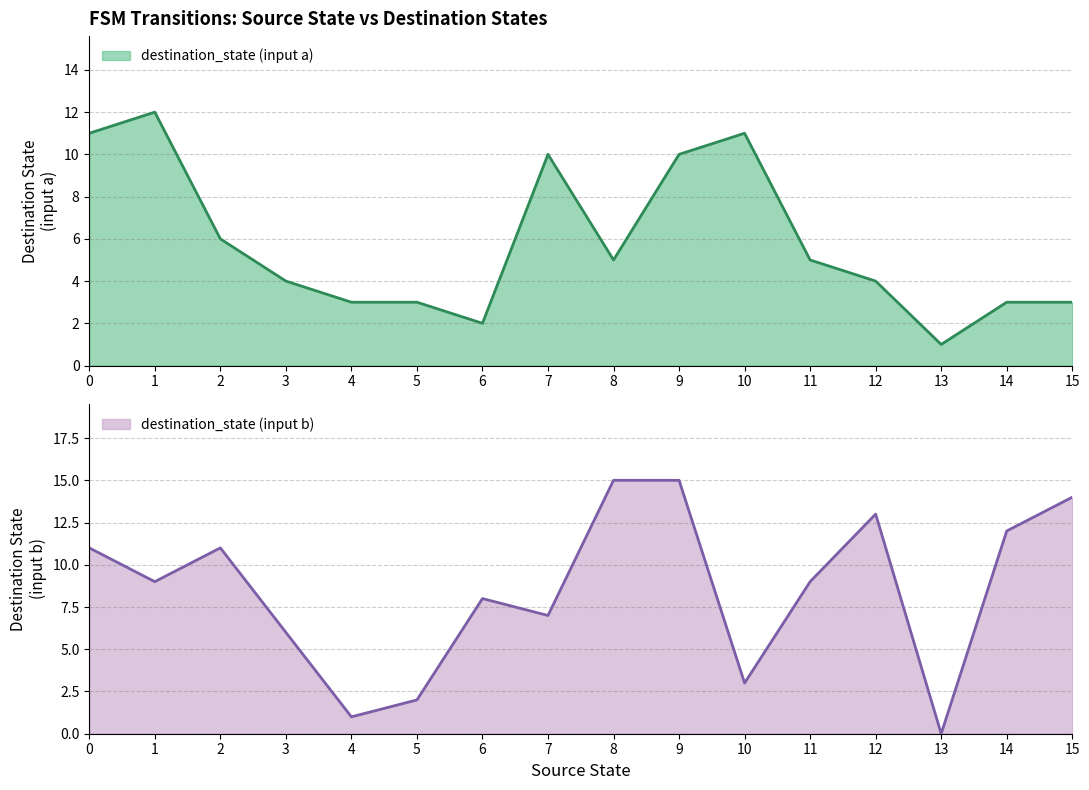

The value of source_state at 31 is 10. True or false?

False